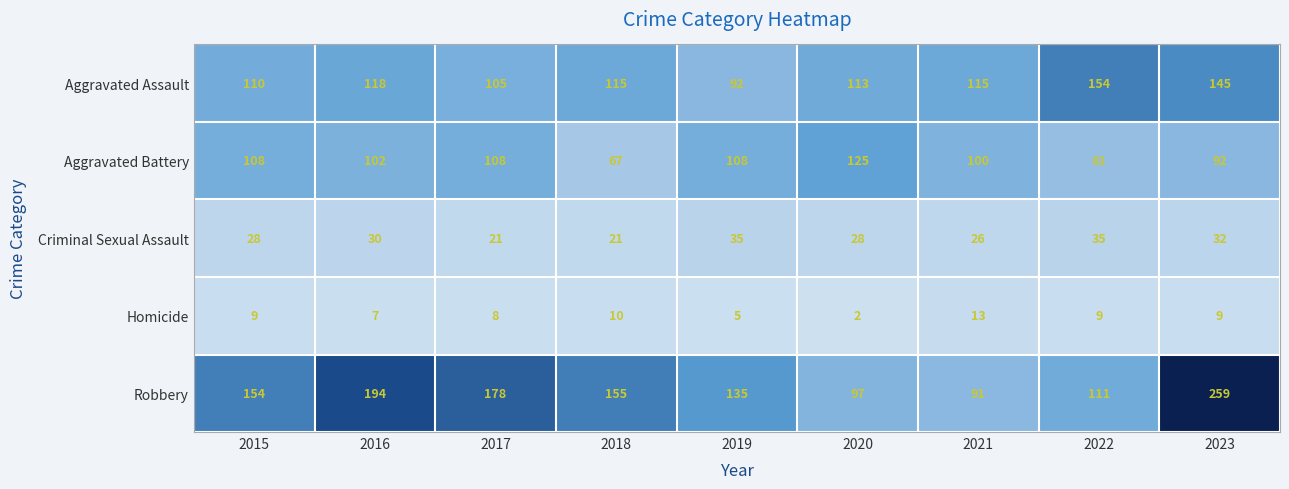

How many data points does each series have?

9